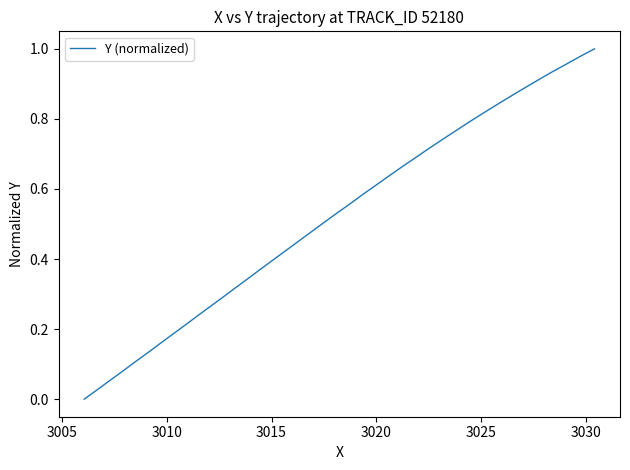

What is the difference between the maximum and minimum values?

1.0